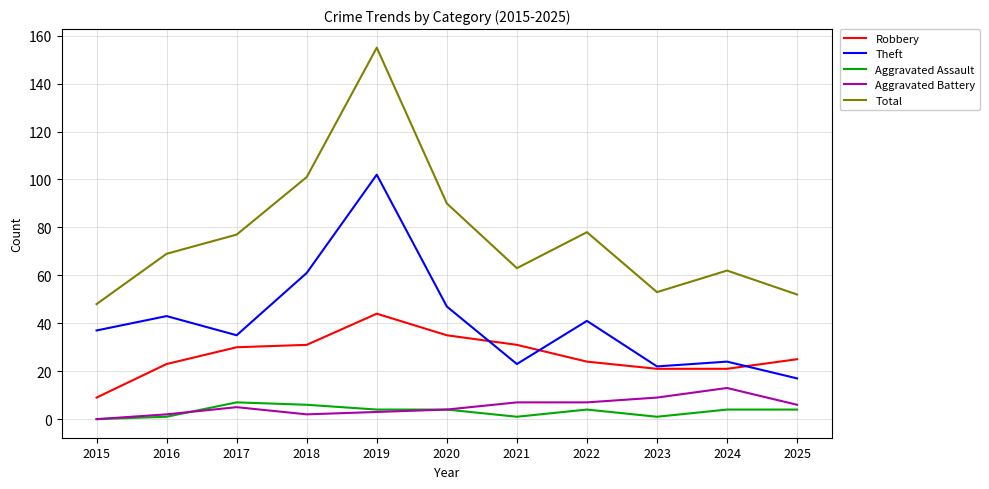

Where do Theft and Robbery first cross each other?

2020 and 2021